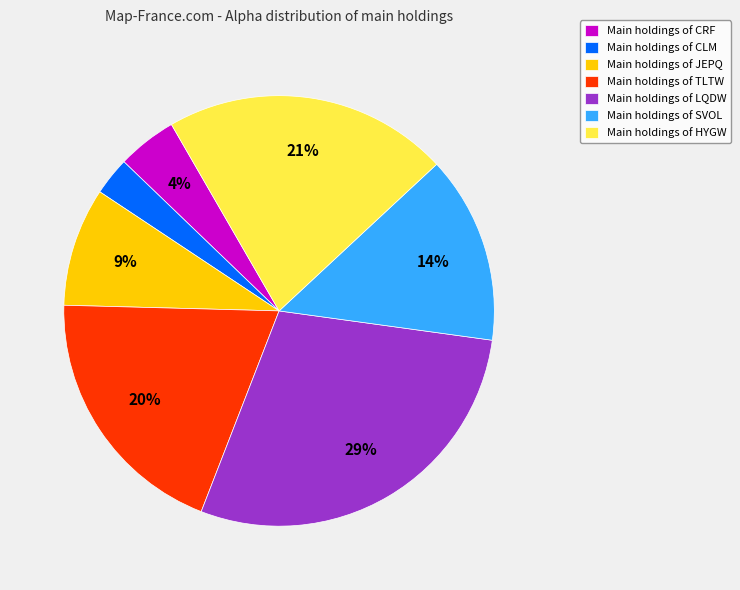

How many segments does this pie chart have?

7